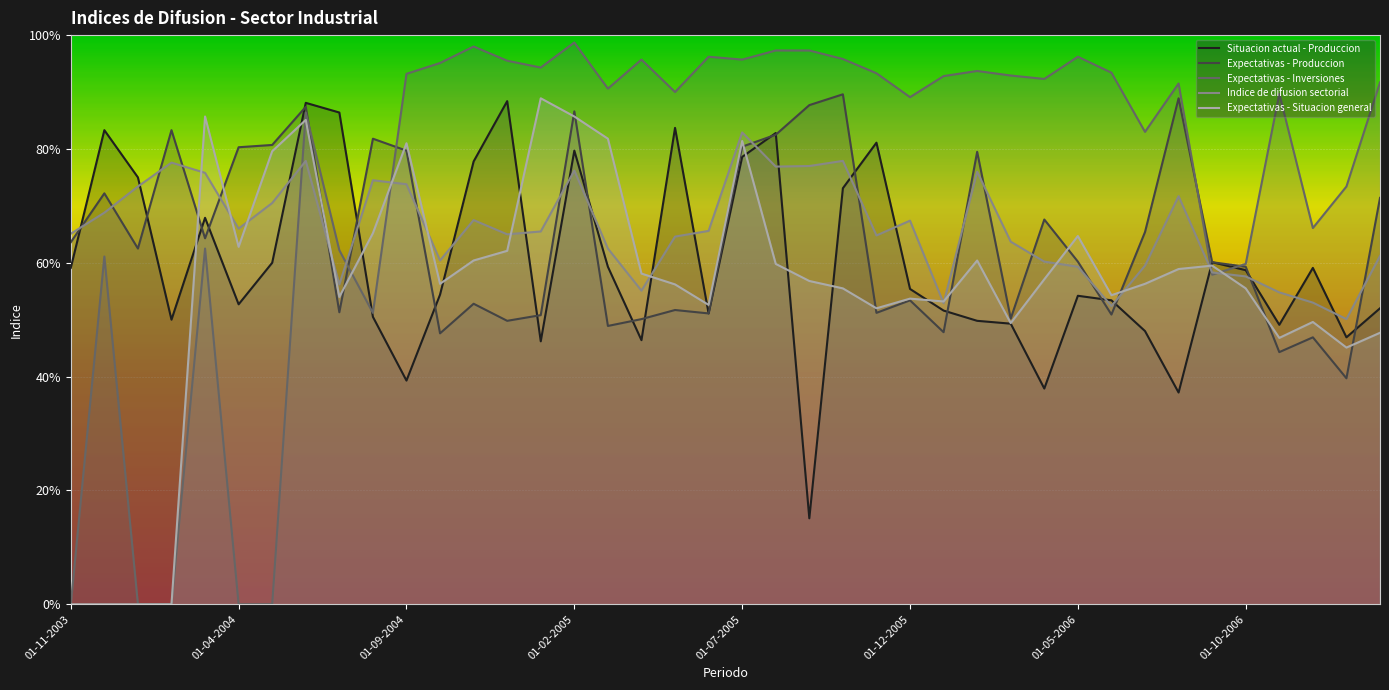

Between 01-04-2005 and 01-09-2005, which series saw the biggest shift?

Expectativas - Produccion